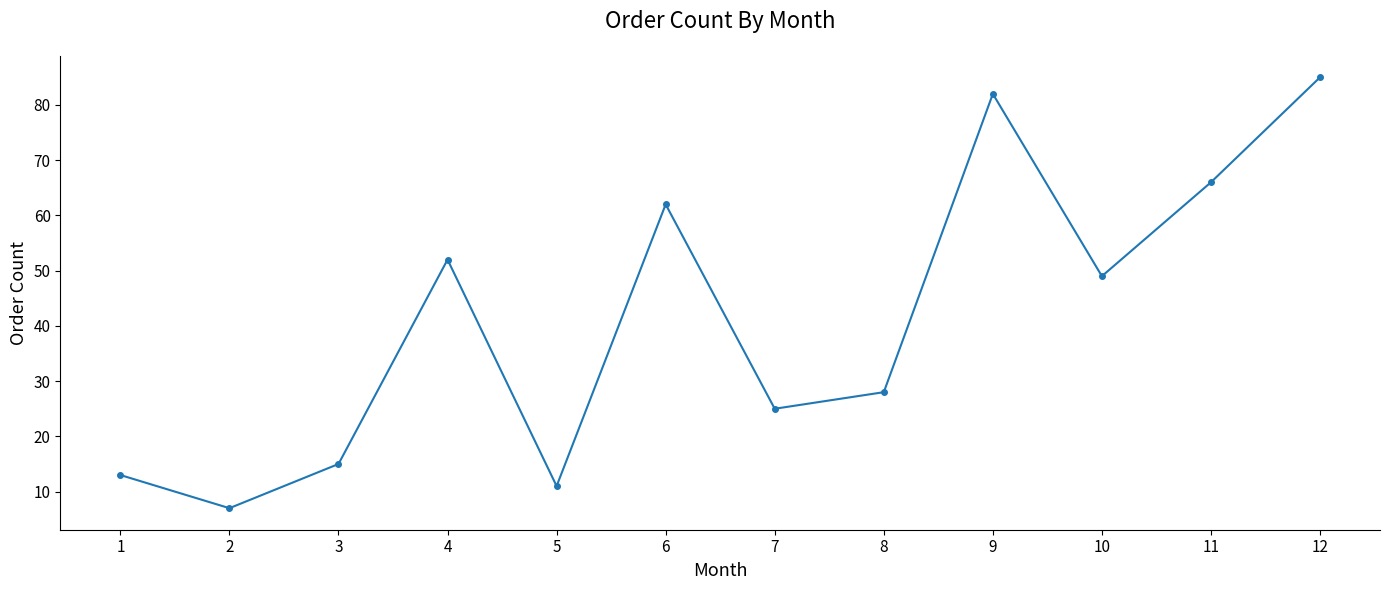

Reading right to left, what are all the values shown in this chart?

12=85	11=66	10=49	9=82	8=28	7=25	6=62	5=11	4=52	3=15	2=7	1=13